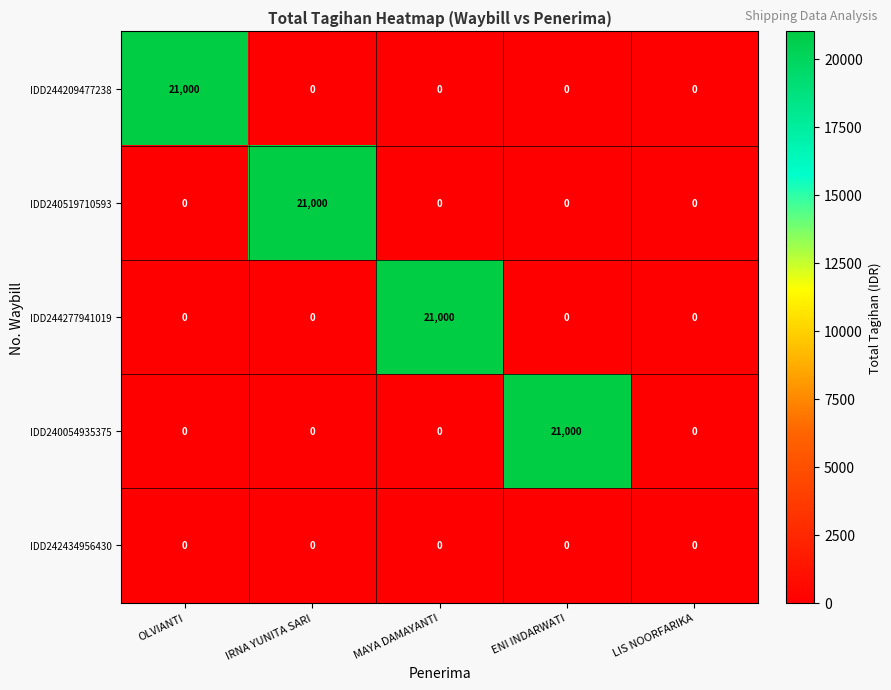

What is the average value of the IDD240519710593 series?

4200